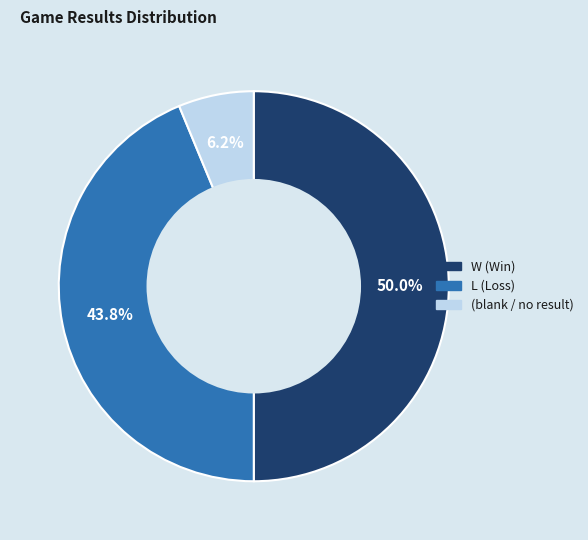

Count the number of slices in the pie.

3